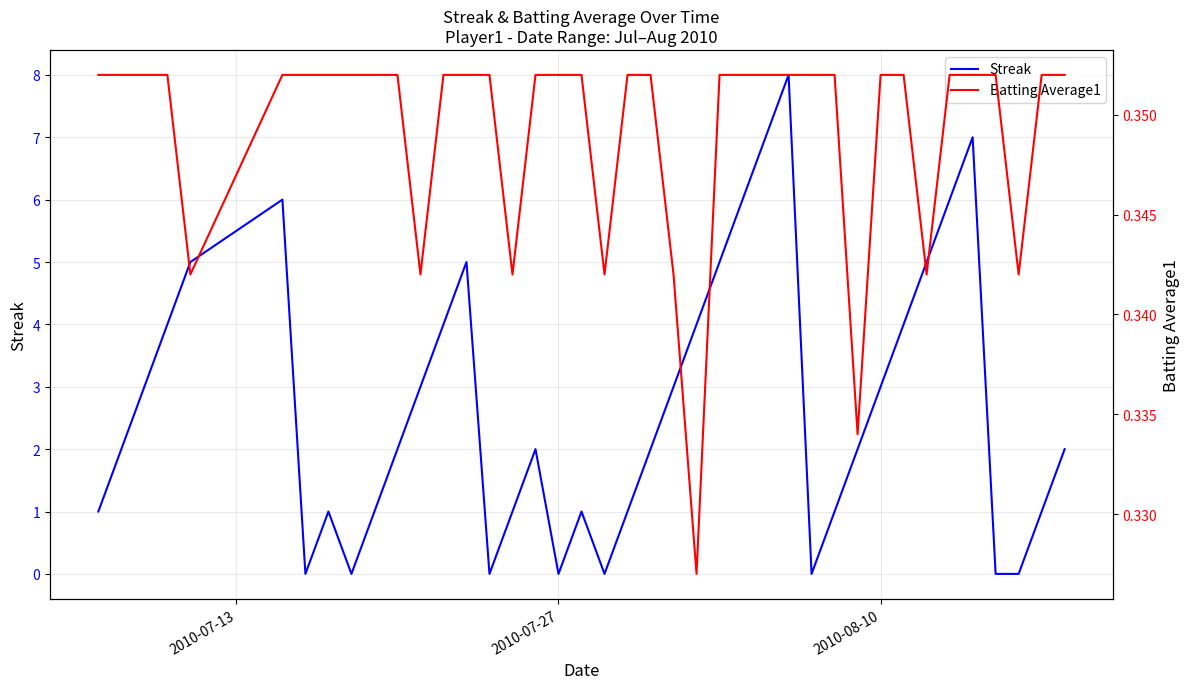

True or false: Streak has a value of 0 at 2010-07-27.

True